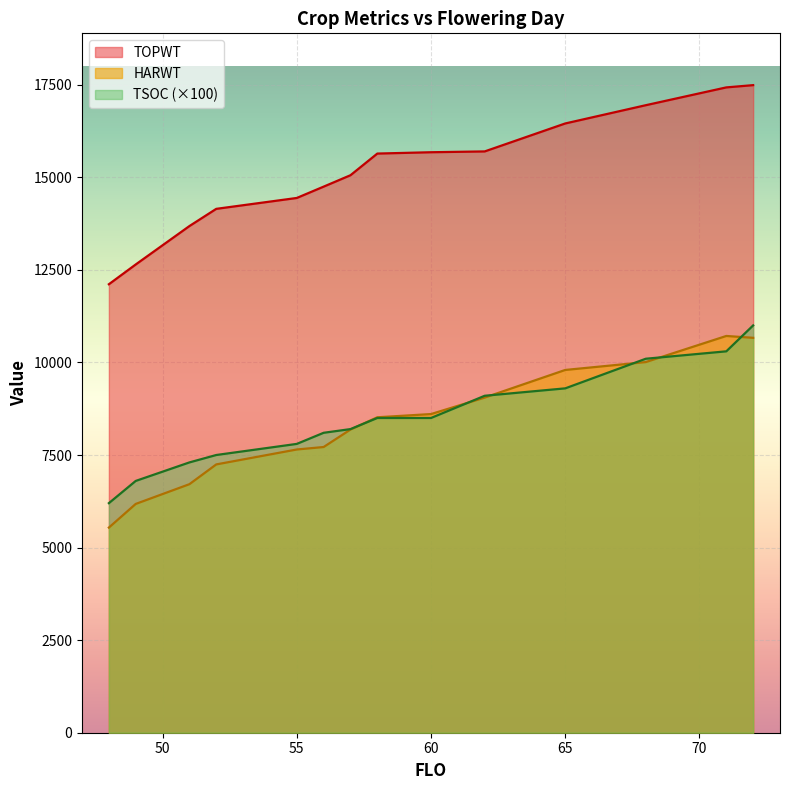

Which series has the largest range (max minus min)?

TOPWT